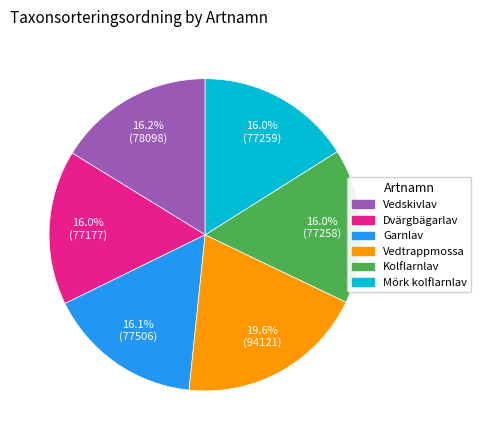

The Dvärgbägarlav slice represents 23% of the pie. True or false?

False